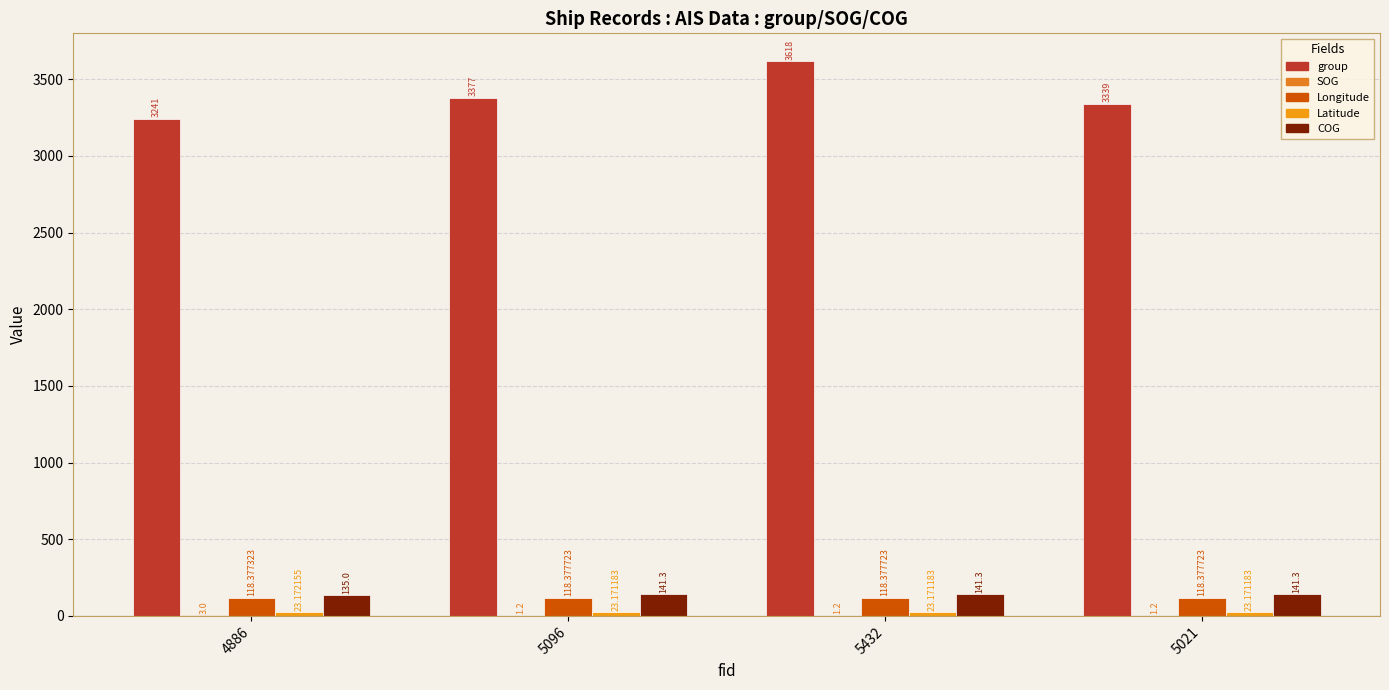

How many groups of bars are there?

4